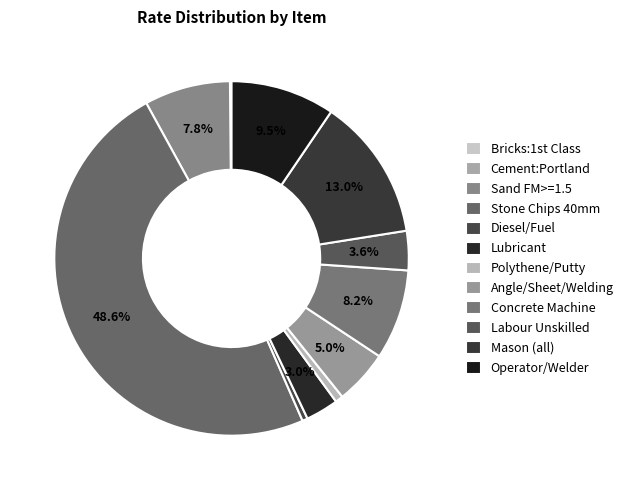

To the nearest percent, what portion does Stone Chips 40mm represent?

49%